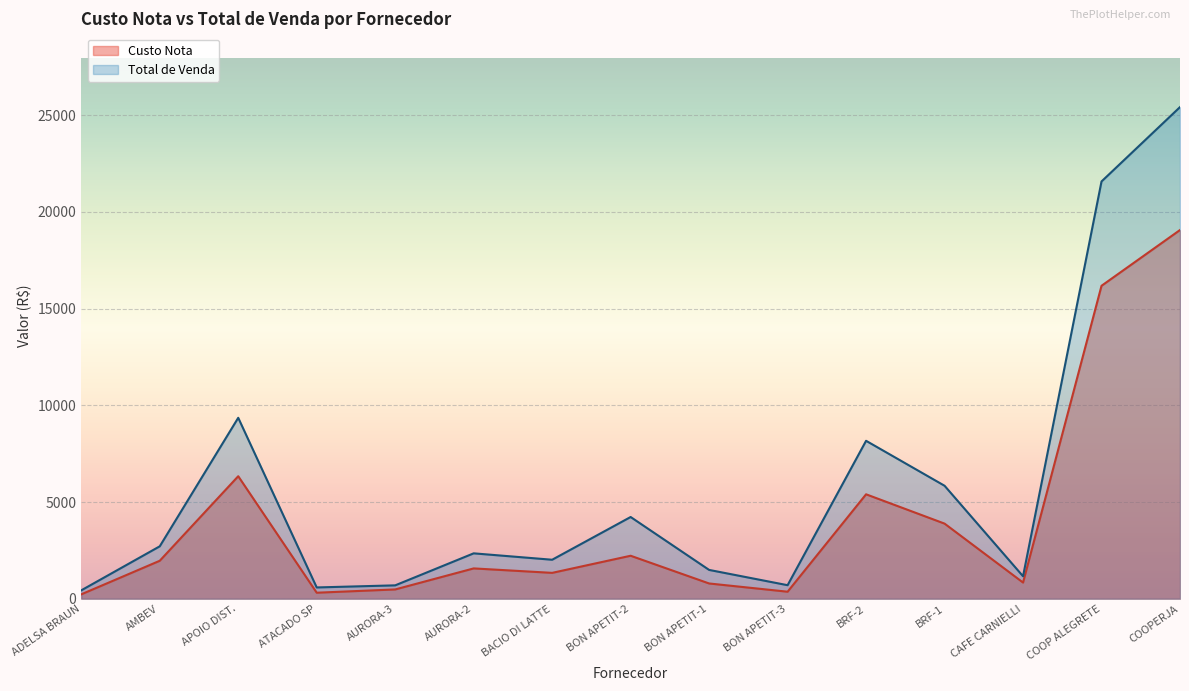

Rank the series by their average value, from lowest to highest.

Custo Nota, Total de Venda